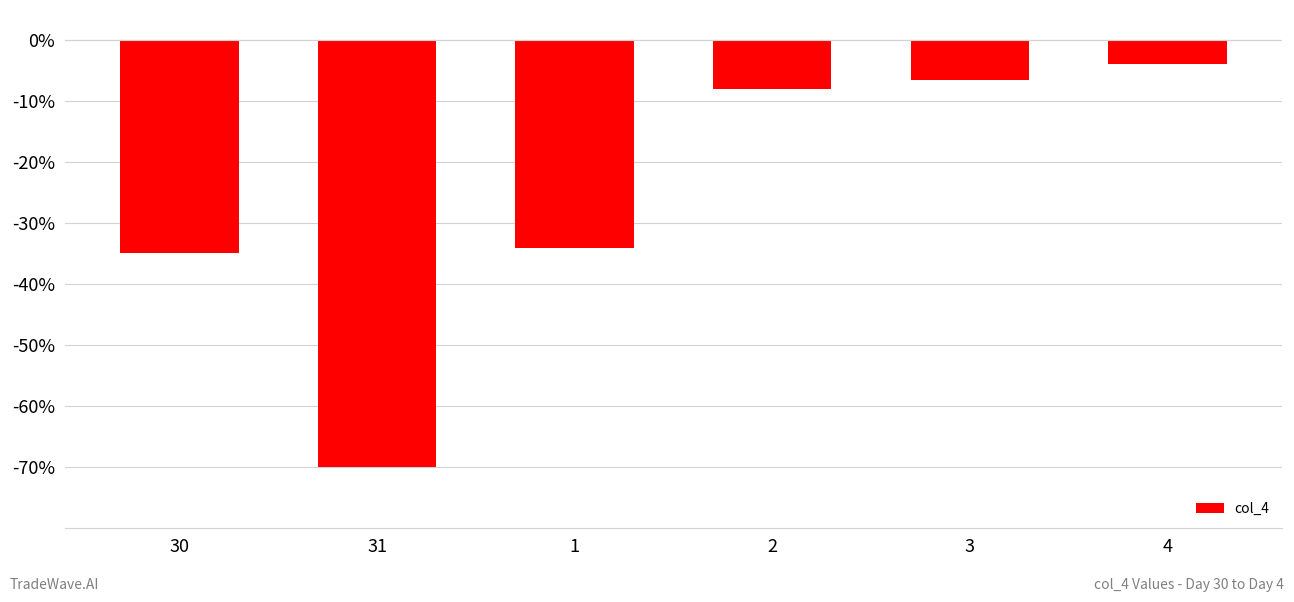

What is the label of the 5th bar from the right?

31